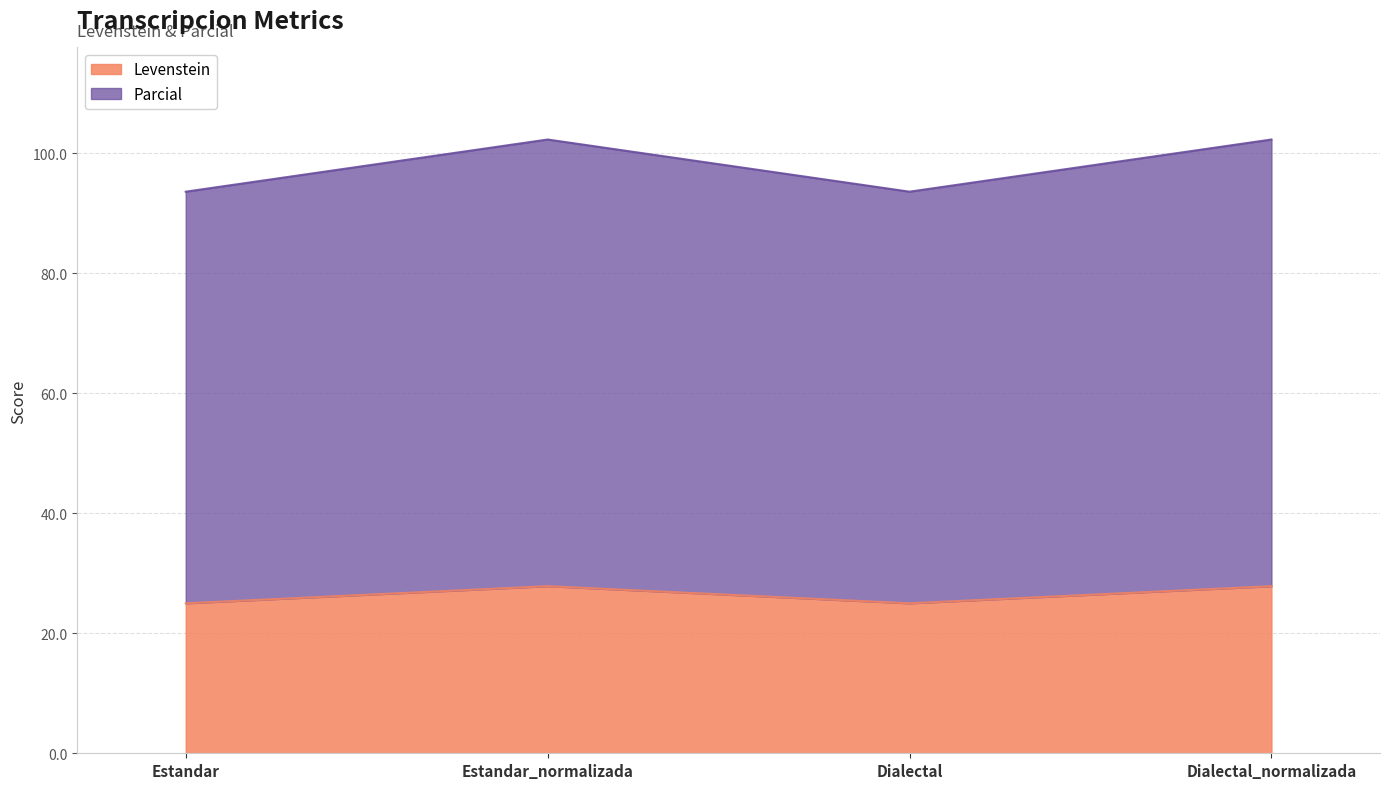

What is the difference between the second highest and second lowest values in the Levenstein series?

2.9